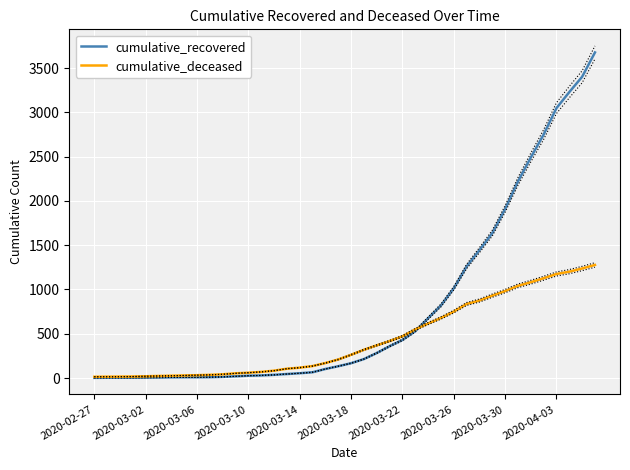

What is the highest value of the cumulative_deceased series?

1277